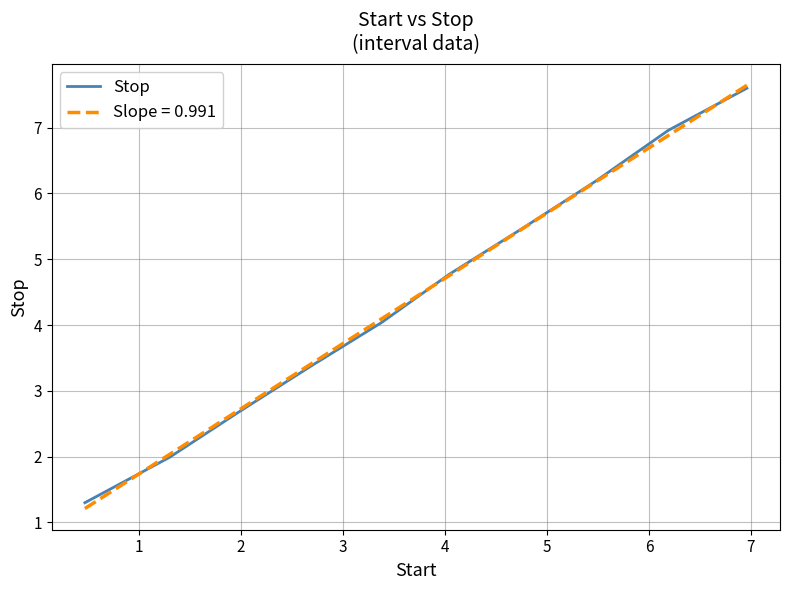

Which series has the widest spread of values?

Slope = 0.991